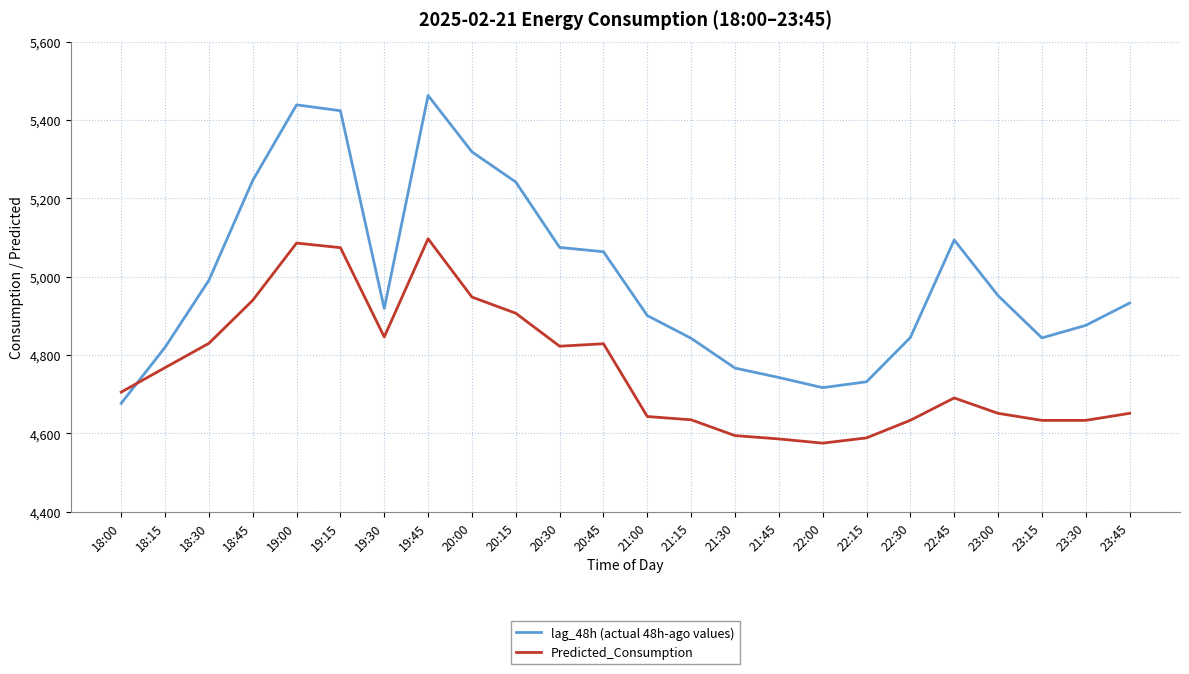

Which series changed the most between 21:00 and 21:30?

lag_48h (actual 48h-ago values)